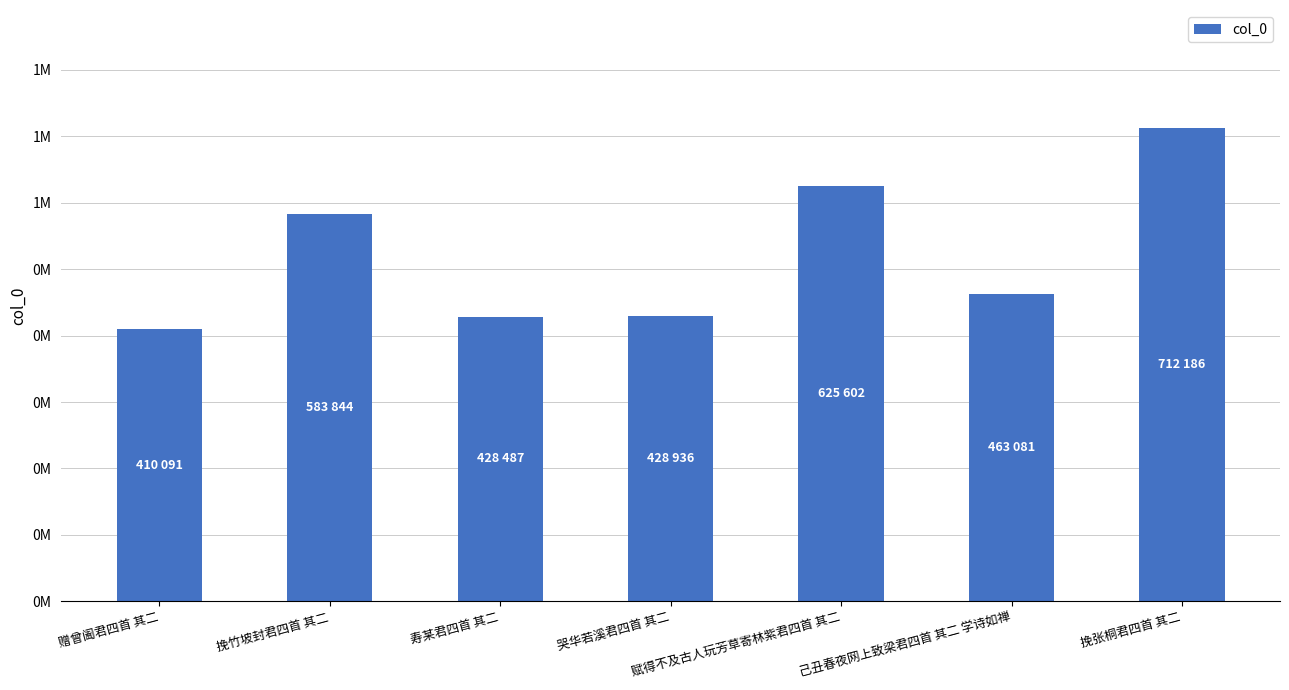

List the labels in order of value, largest first.

挽张桐君四首 其二, 赋得不及古人玩芳草寄林紫君四首 其二, 挽竹坡封君四首 其二, 己丑春夜网上致梁君四首 其二 学诗如禅, 哭华若溪君四首 其二, 寿某君四首 其二, 赠曾阖君四首 其二